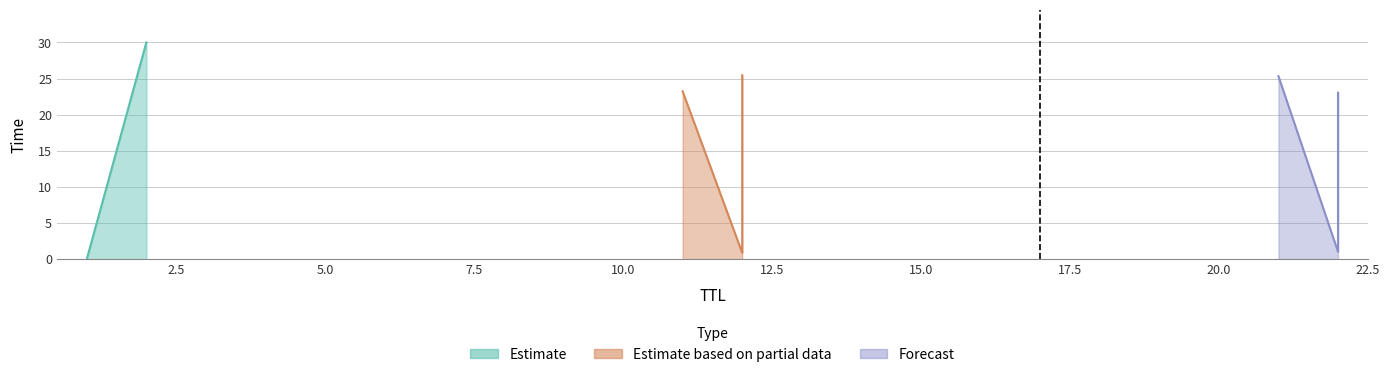

What is the average value?

14.1